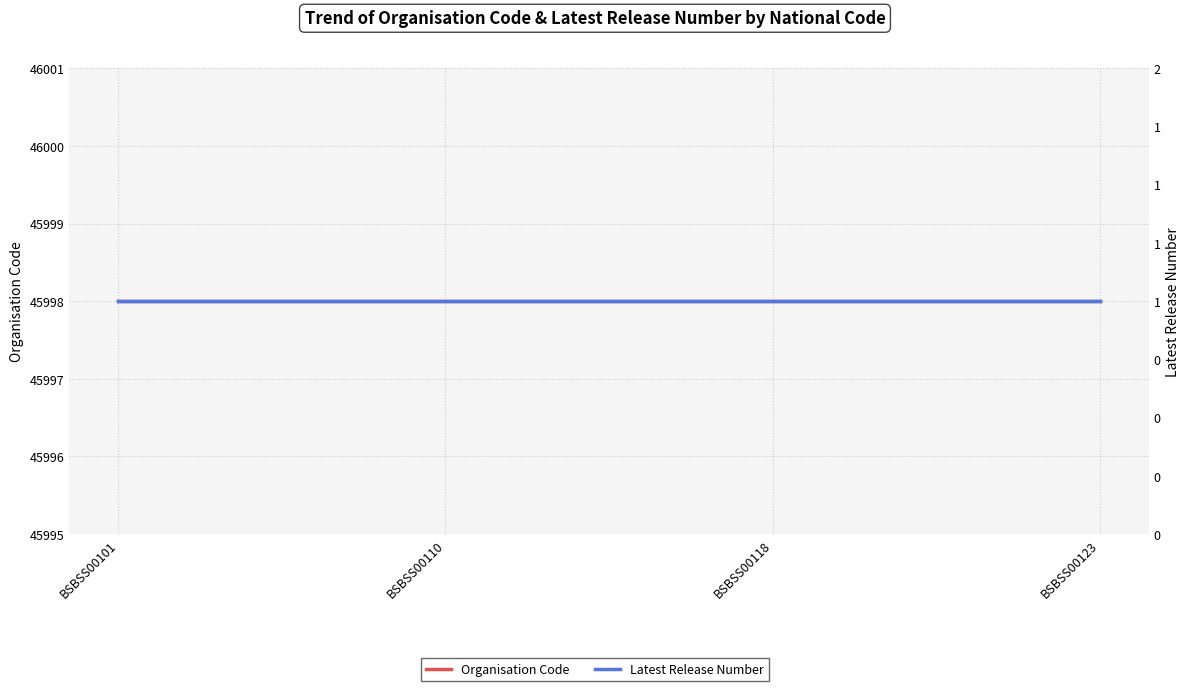

What is the value of the Organisation Code point at the 2nd from the left?

45998